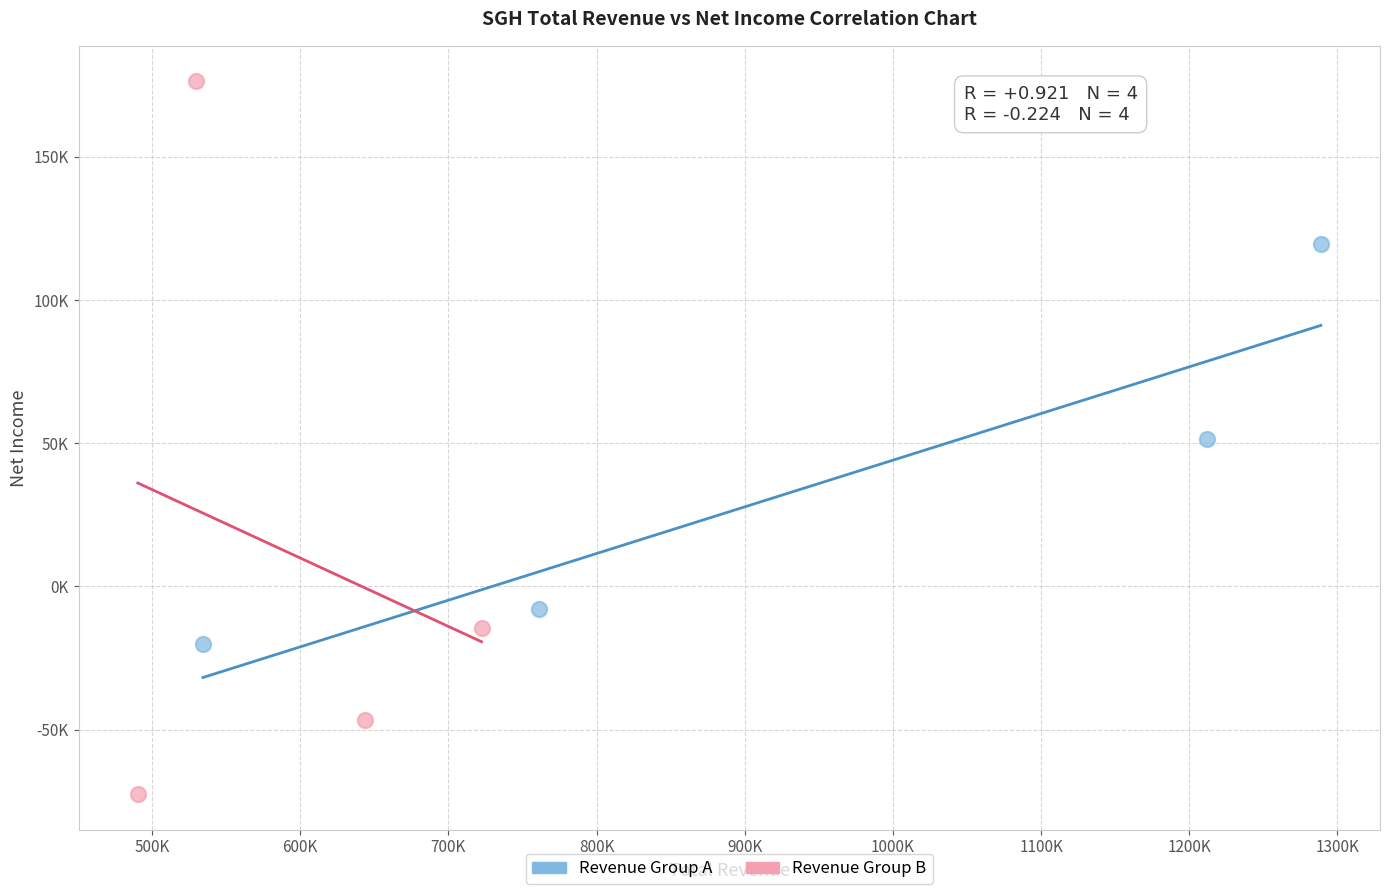

Which series reaches the minimum Y coordinate?

Revenue Group B